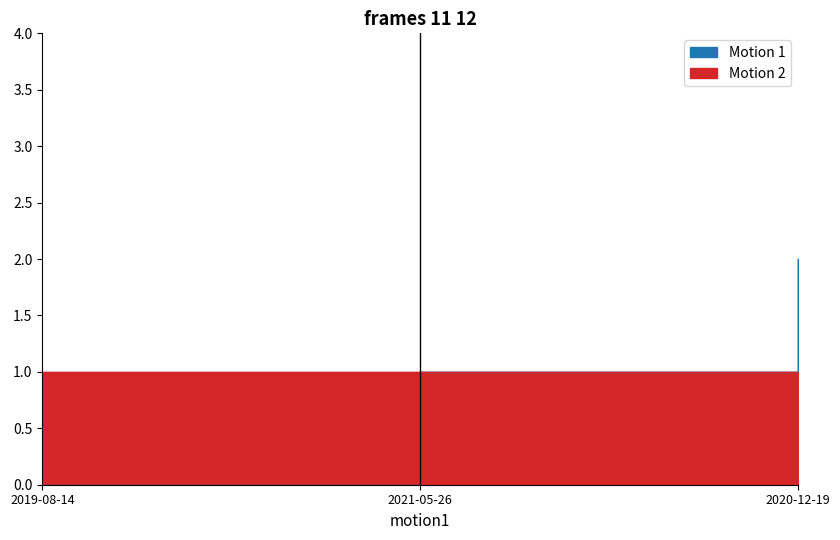

Between 2021-05-26 and 2019-08-14, which is larger?

2021-05-26